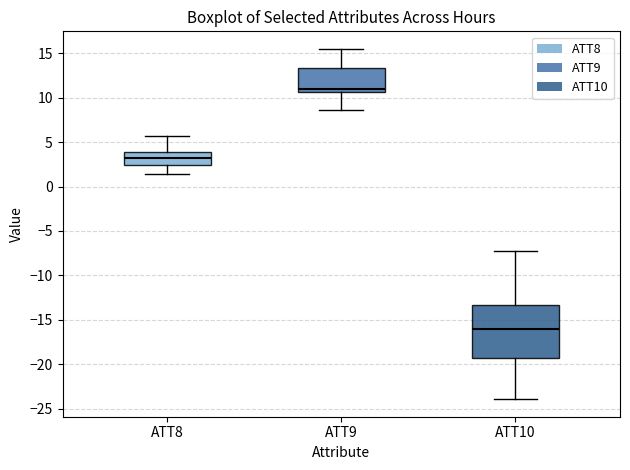

Reading left to right, transcribe this box plot: for each box, give where its median line is, the range the box spans, and where its two whiskers end, as read against the y-axis. The values are not printed on the chart, so give them approximately, as read against the axis.

ATT8: median 3.0, box 2.5 to 4.0, whiskers 1.5 to 5.5
ATT9: median 11.0, box 10.5 to 13.5, whiskers 8.5 to 15.5
ATT10: median -16.0, box -19.5 to -13.5, whiskers -24.0 to -7.5